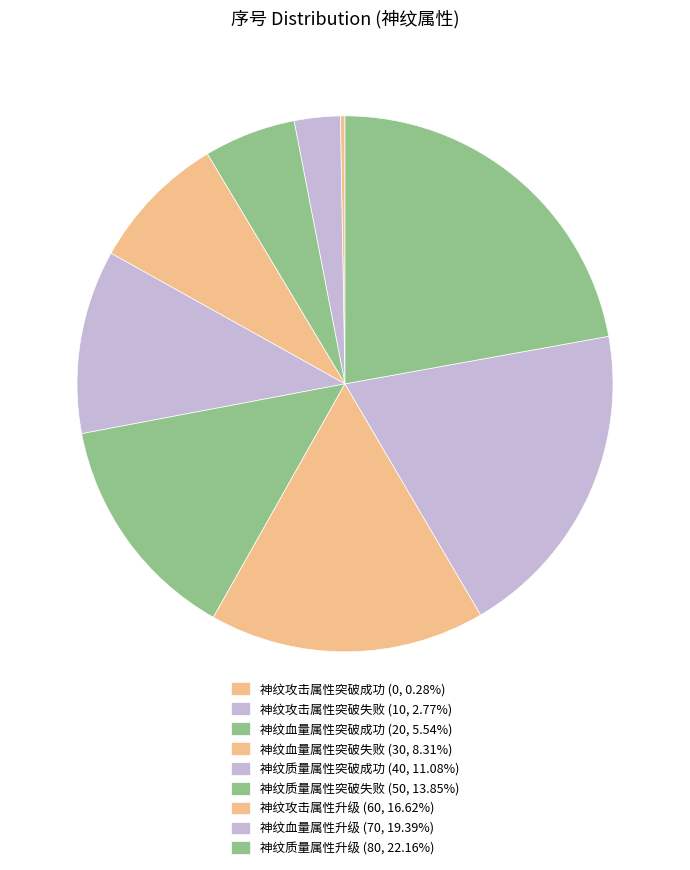

How many segments does this pie chart have?

9